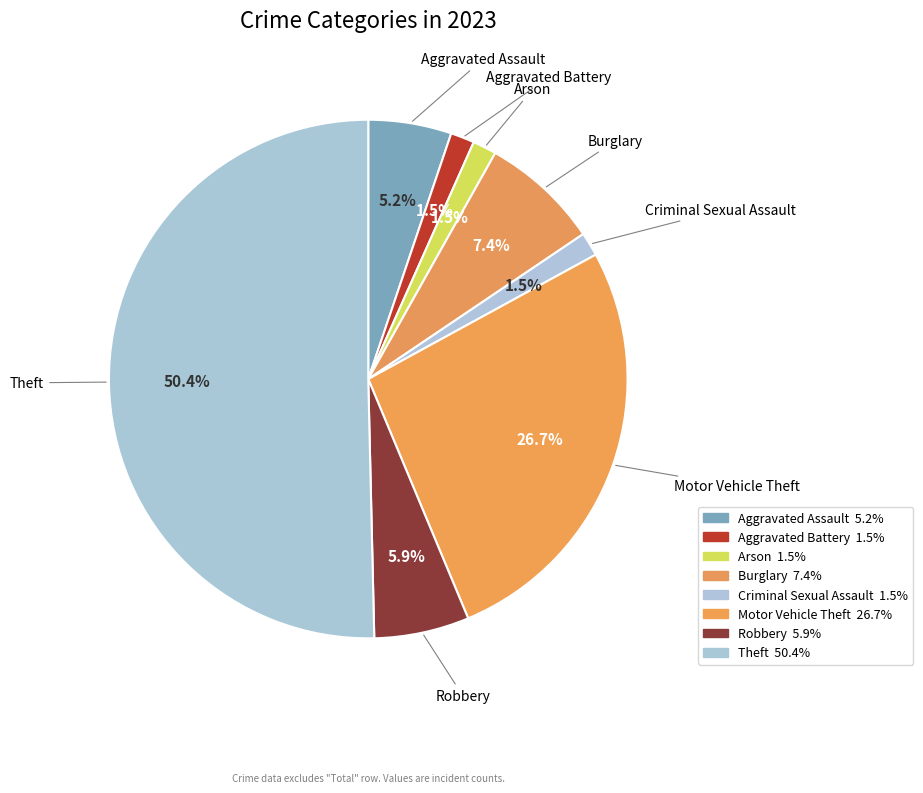

How many slices are in this pie chart?

8